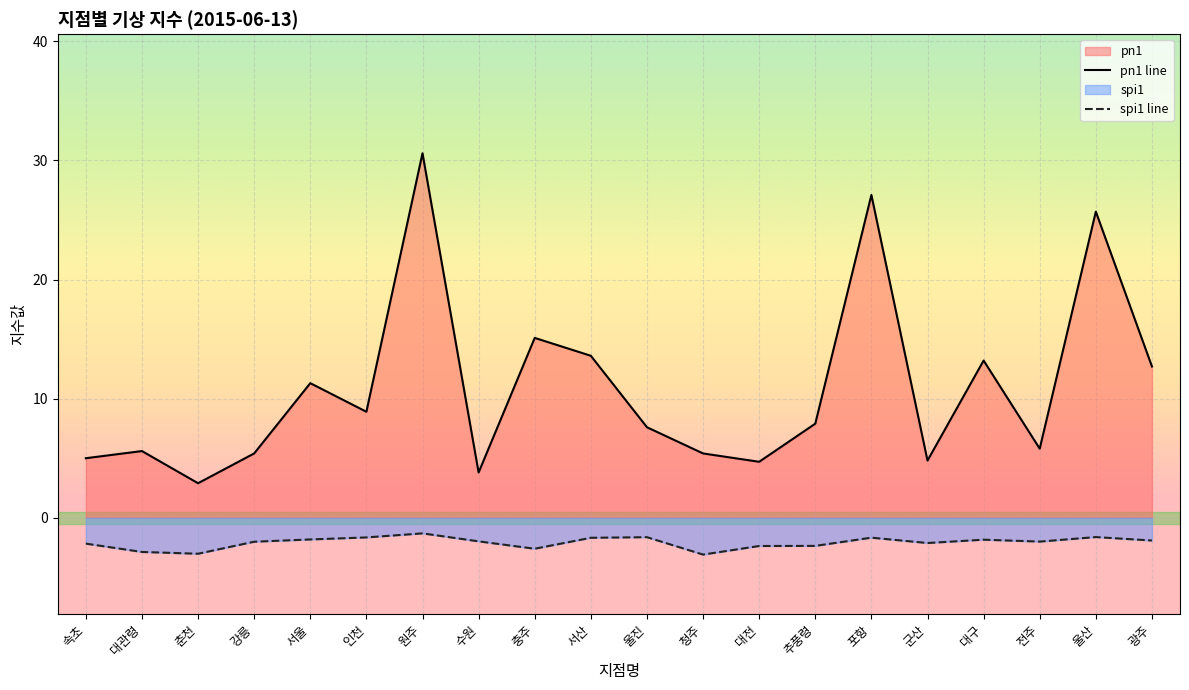

At which label does pn1 line first exceed 7?

서울